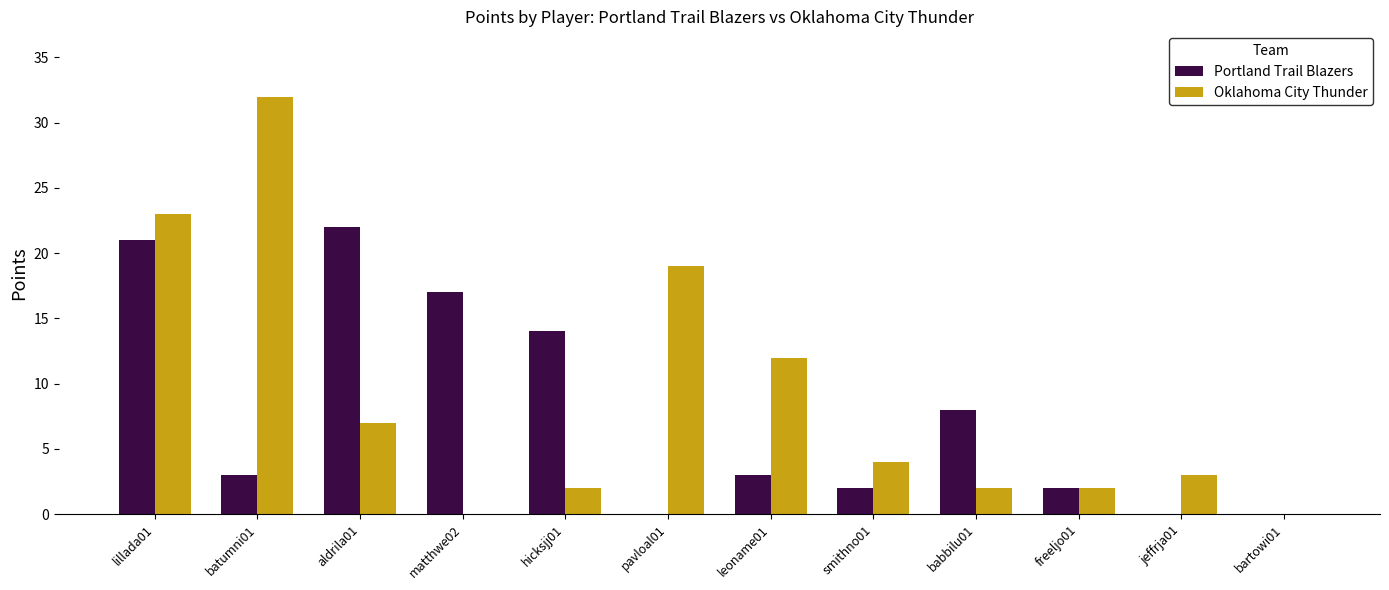

Reading left to right, extract all data points from this chart.

Portland Trail Blazers: lillada01=21	batumni01=3	aldrila01=22	matthwe02=17	hicksjj01=14	pavloal01=0	leoname01=3	smithno01=2	babbilu01=8	freeljo01=2	jeffrja01=0	bartowi01=0
Oklahoma City Thunder: lillada01=23	batumni01=32	aldrila01=7	matthwe02=0	hicksjj01=2	pavloal01=19	leoname01=12	smithno01=4	babbilu01=2	freeljo01=2	jeffrja01=3	bartowi01=0